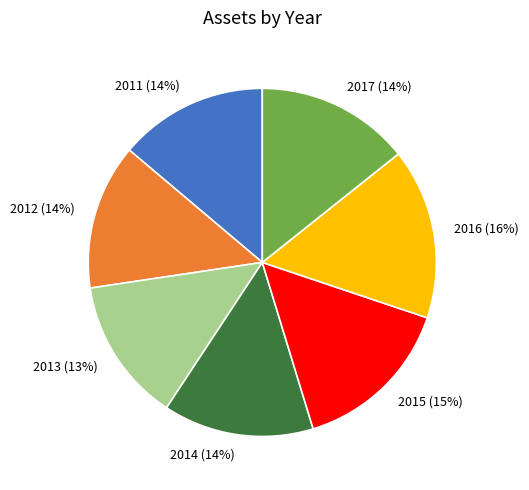

Approximately how many times larger is the value at 2016 compared to 2014?

1.1